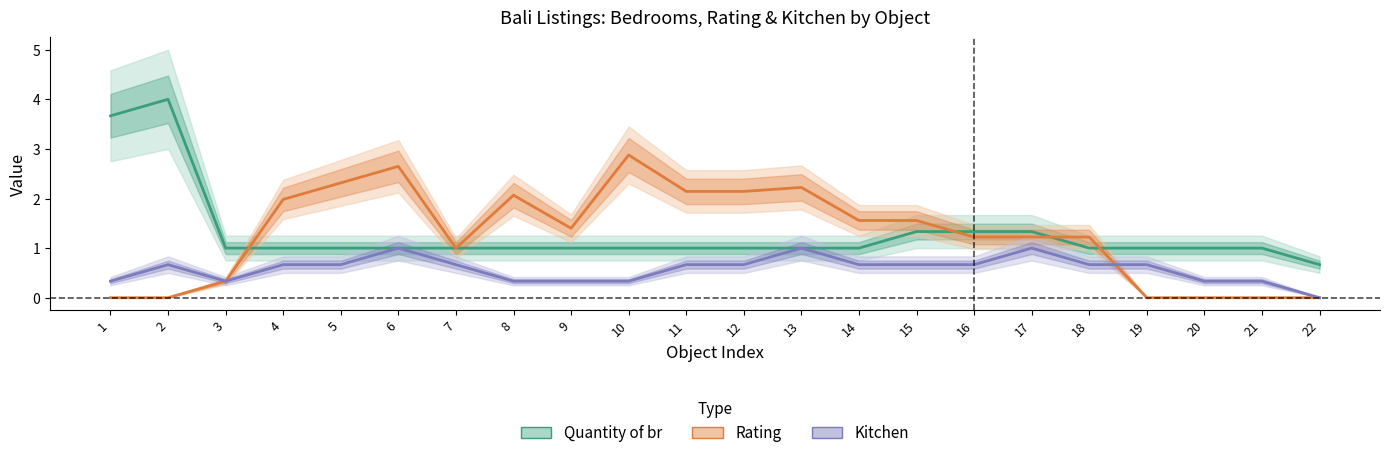

What is the value of the Kitchen point at the 20th from the left?

0.3